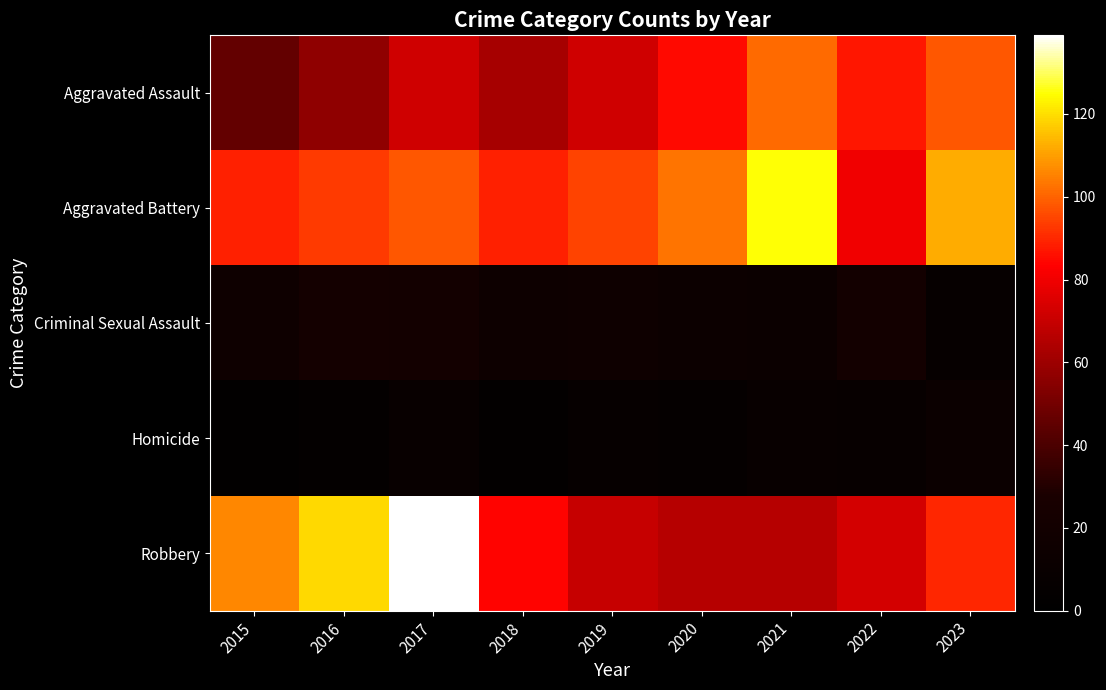

Which series has the widest spread of values?

Robbery